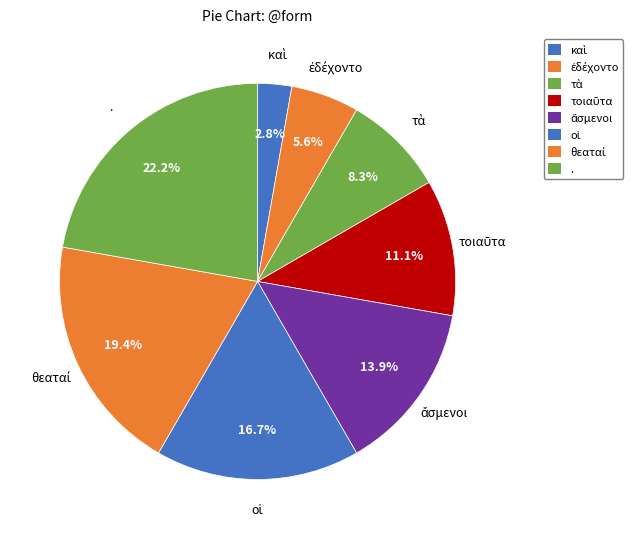

What is the largest slice in the pie chart?

.